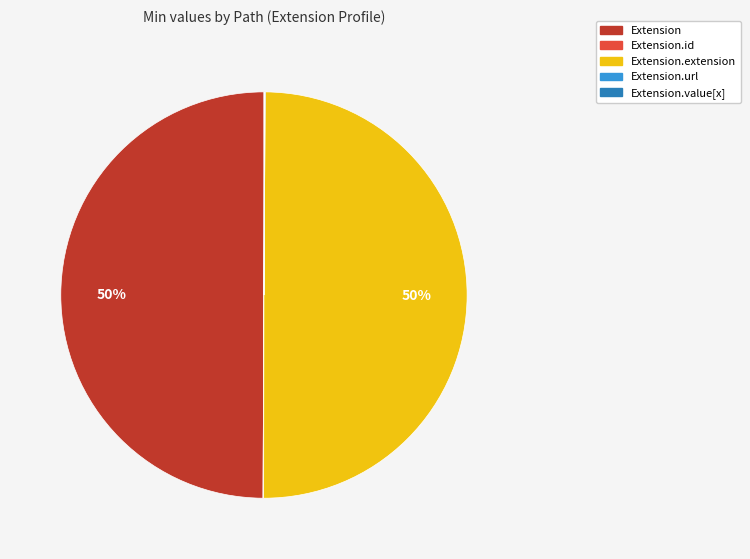

To the nearest percent, what is the average slice percentage?

20%